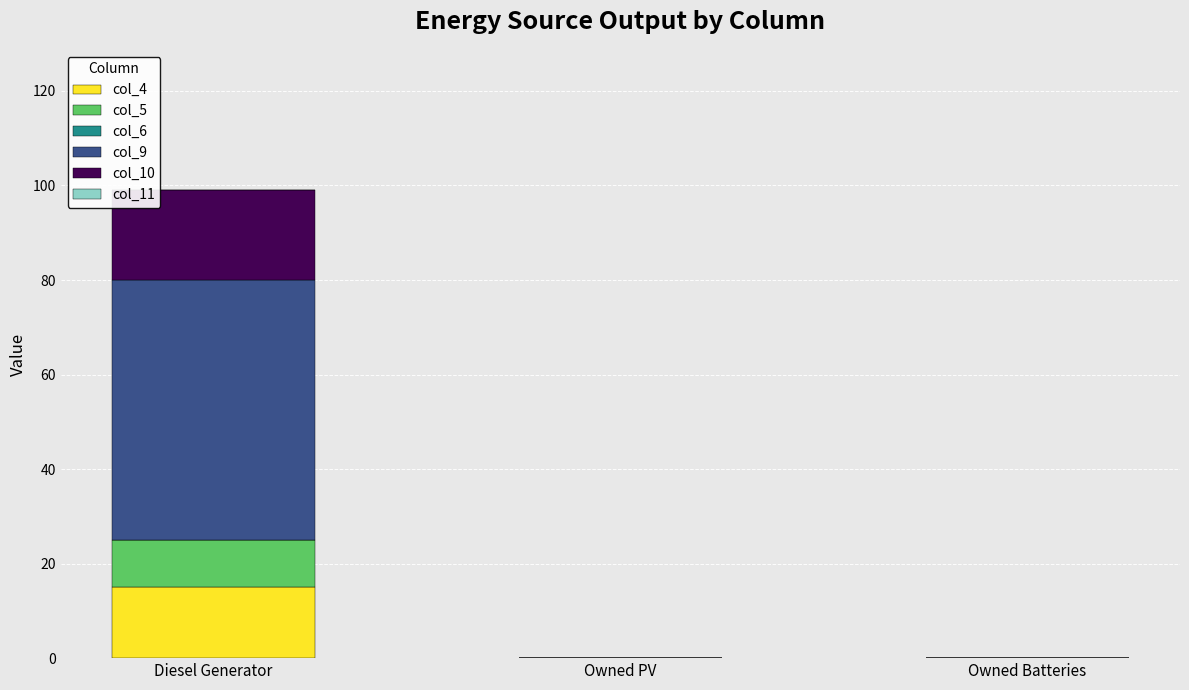

What is the sum of all col_4 values?

15